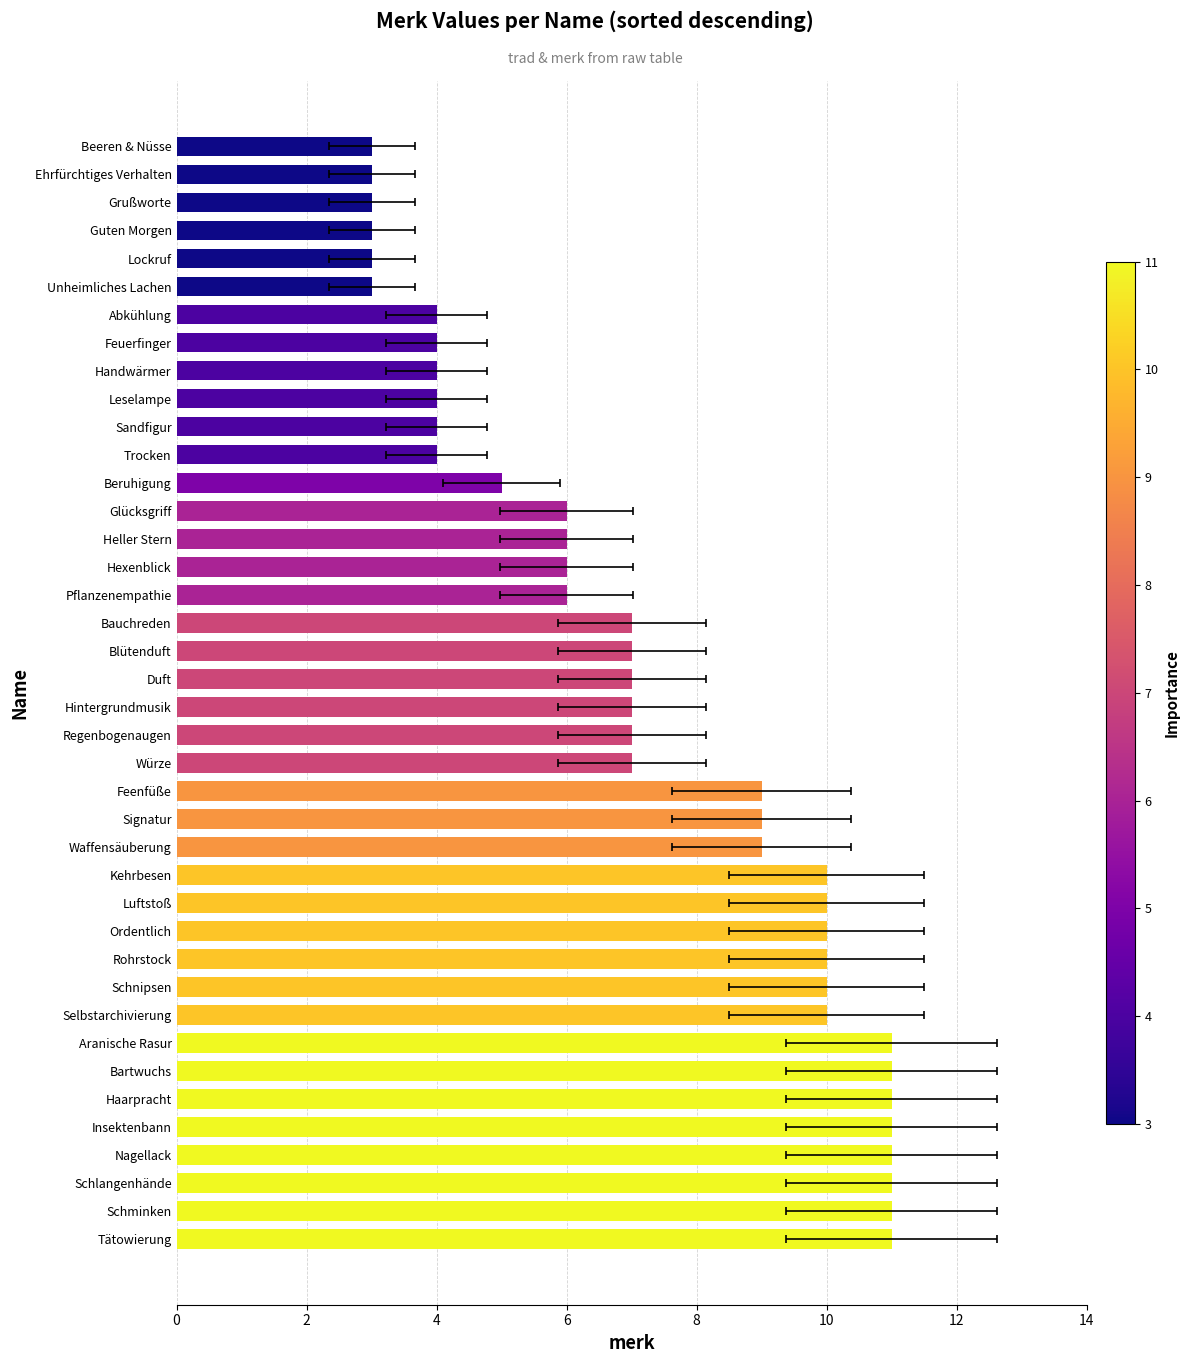

Count the number of data series in this chart.

1